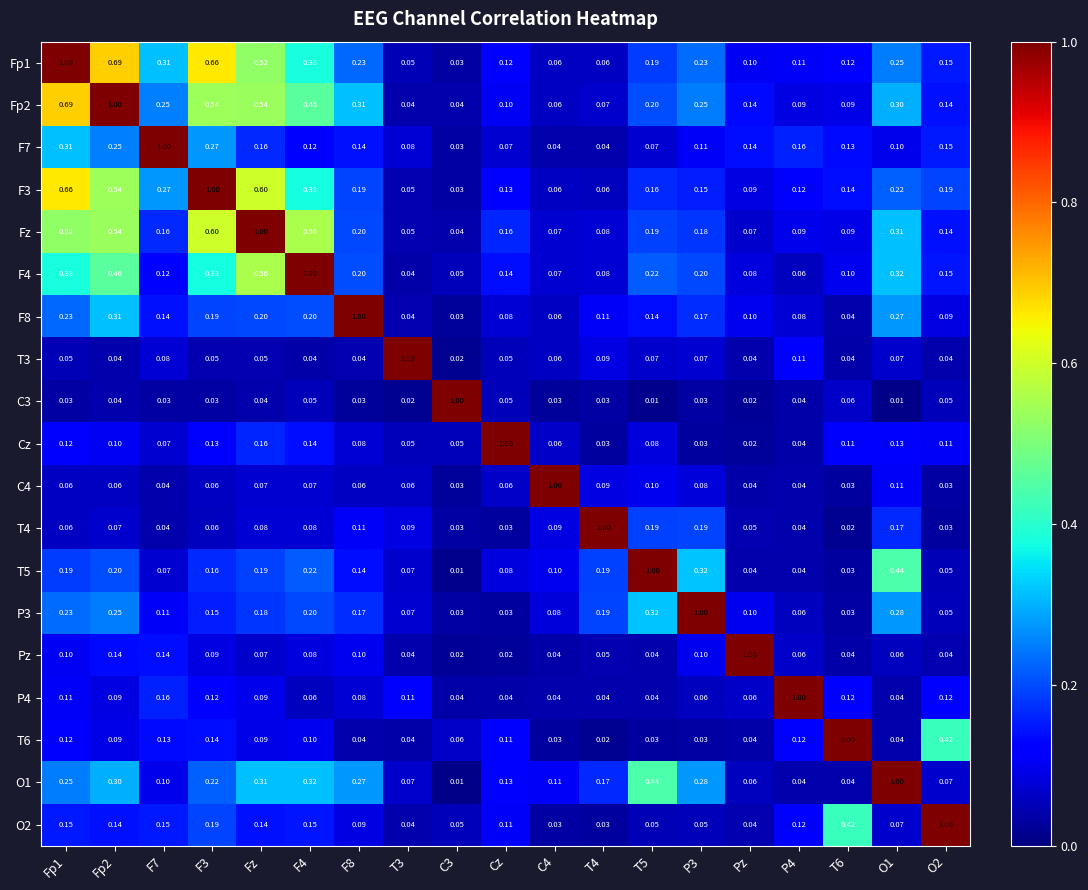

Is the value of F8 at T6 greater than the value of Fp2 at P3?

No